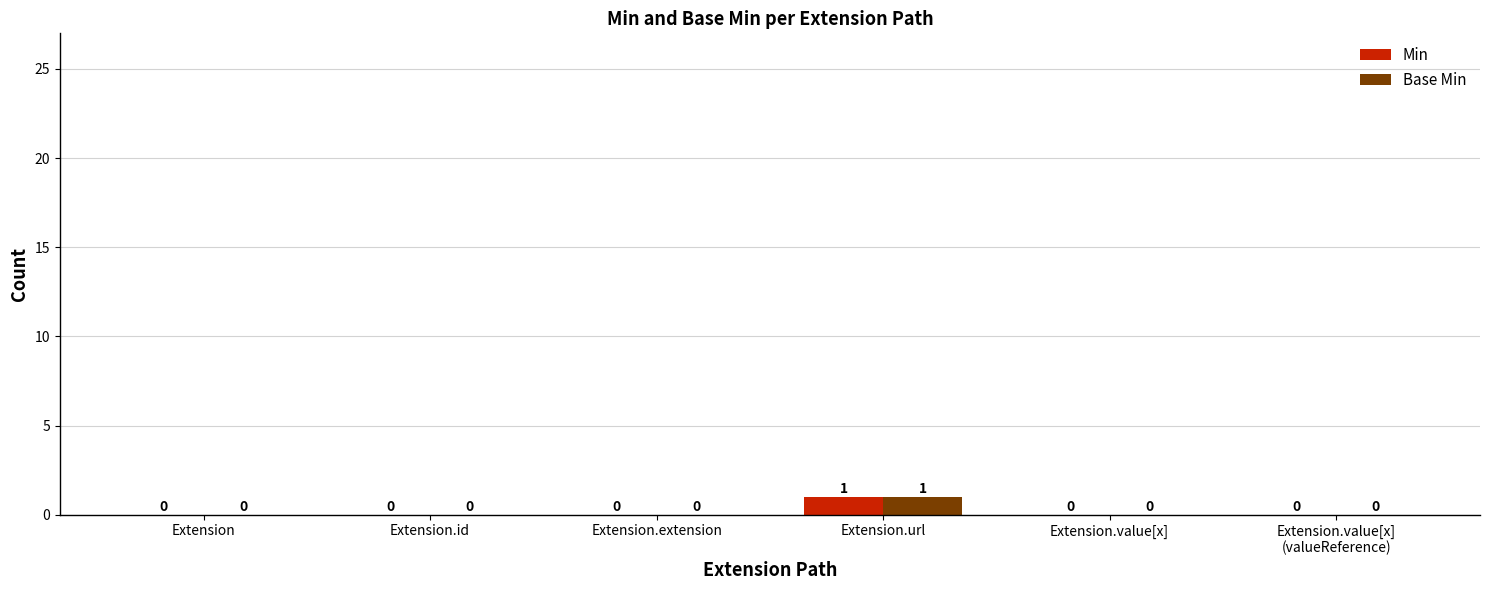

The value of Base Min at Extension.extension is 0. True or false?

True